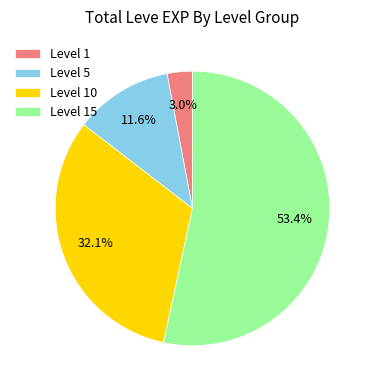

What is the smallest slice in the pie chart?

Level 1